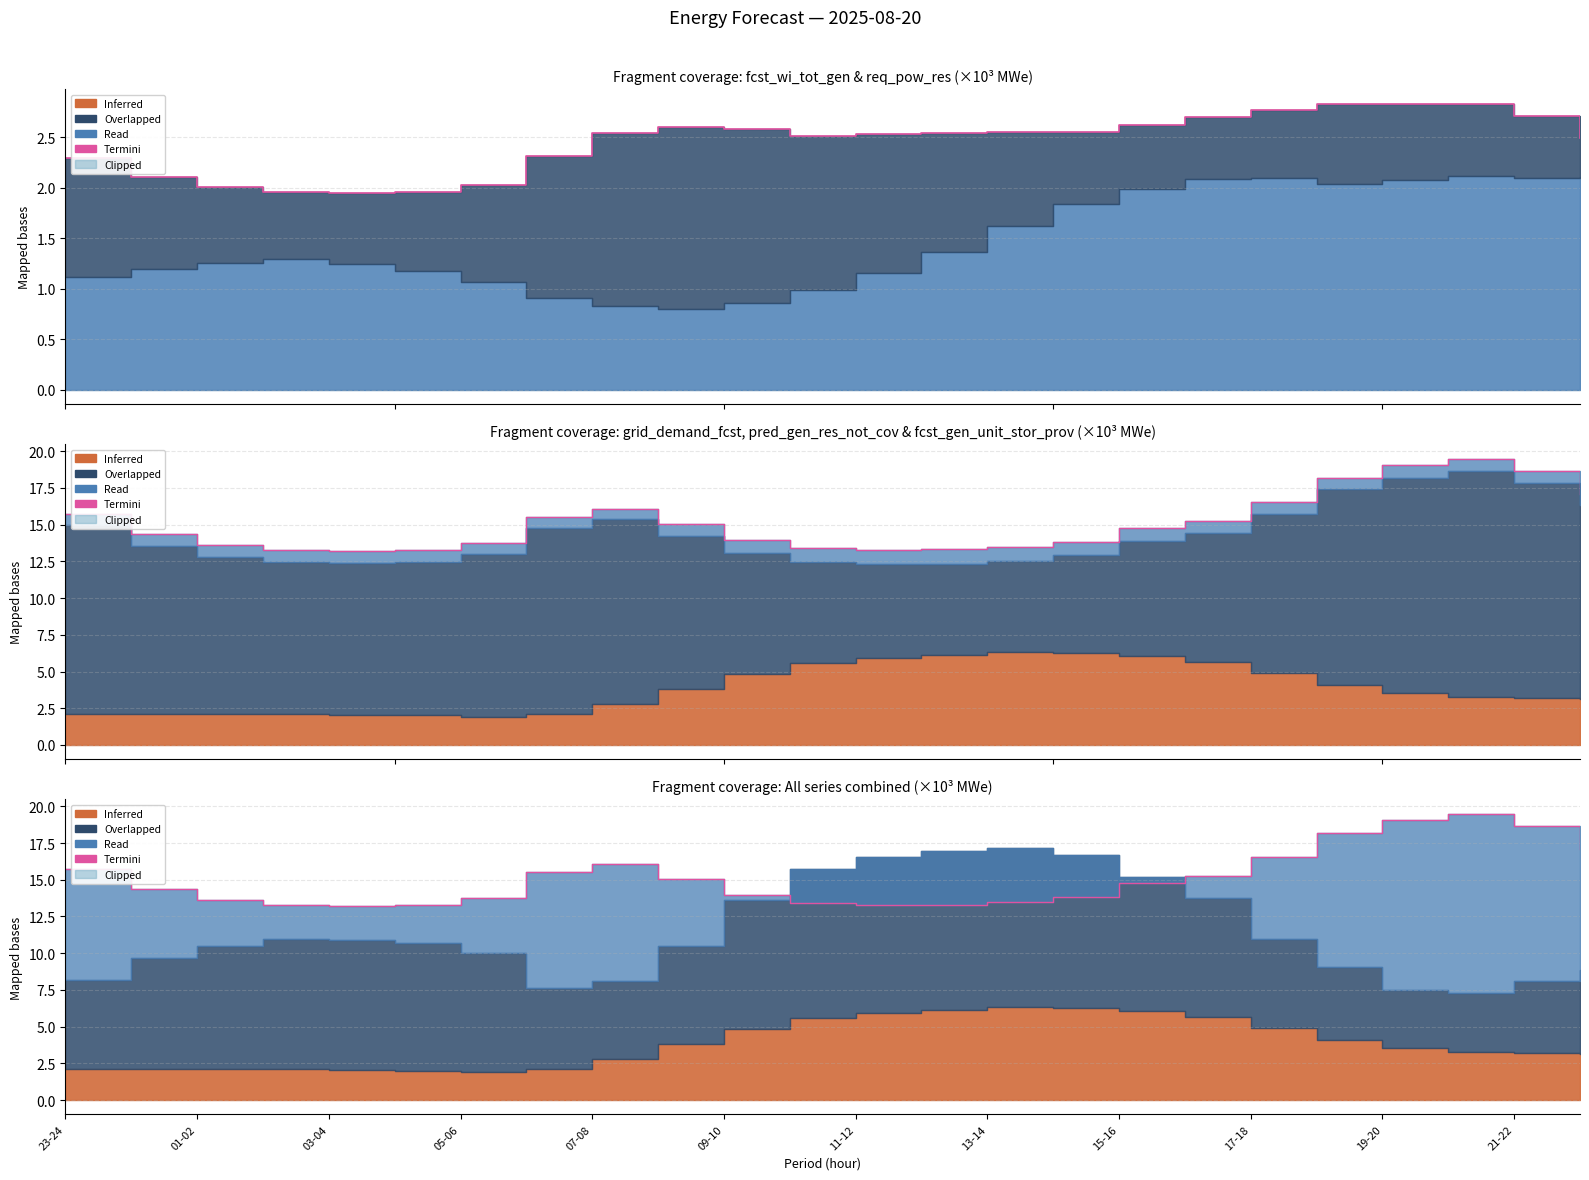

The value at 11-12 is 8.7. True or false?

False